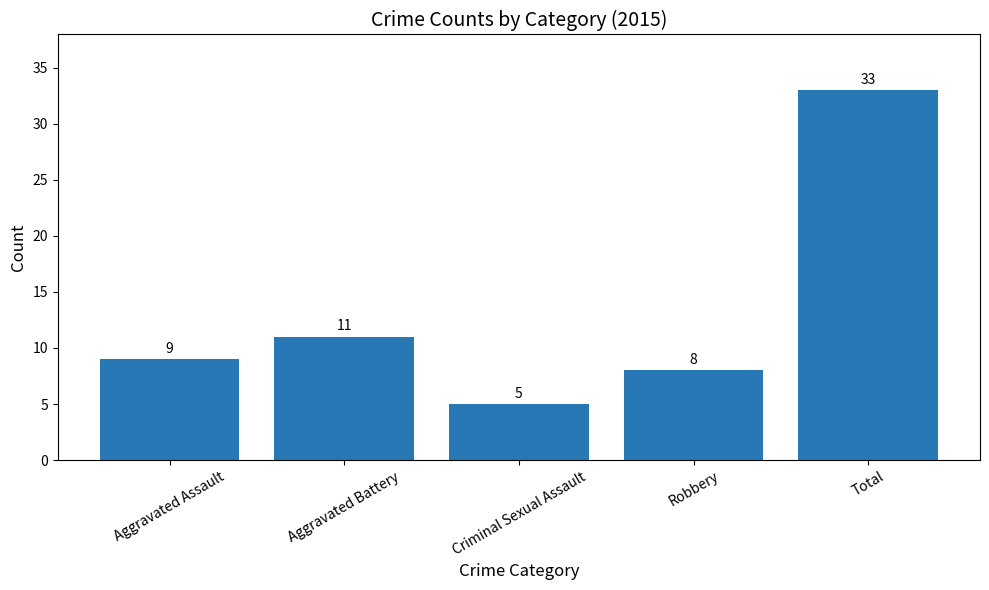

The value at Aggravated Assault is 6. True or false?

False